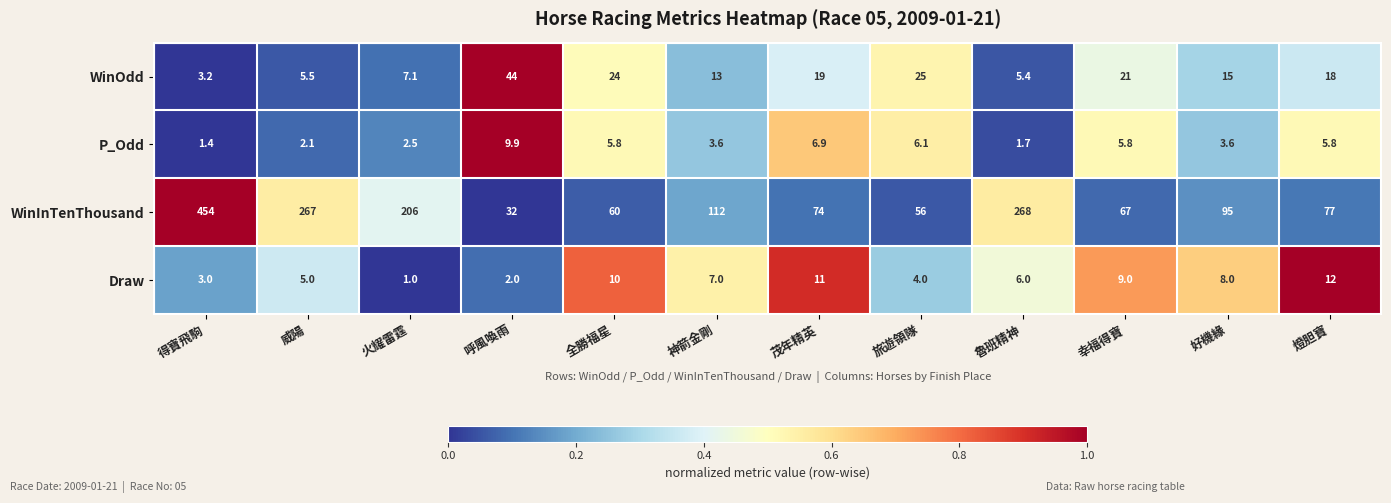

At how many categories does at least one series exceed 179?

4